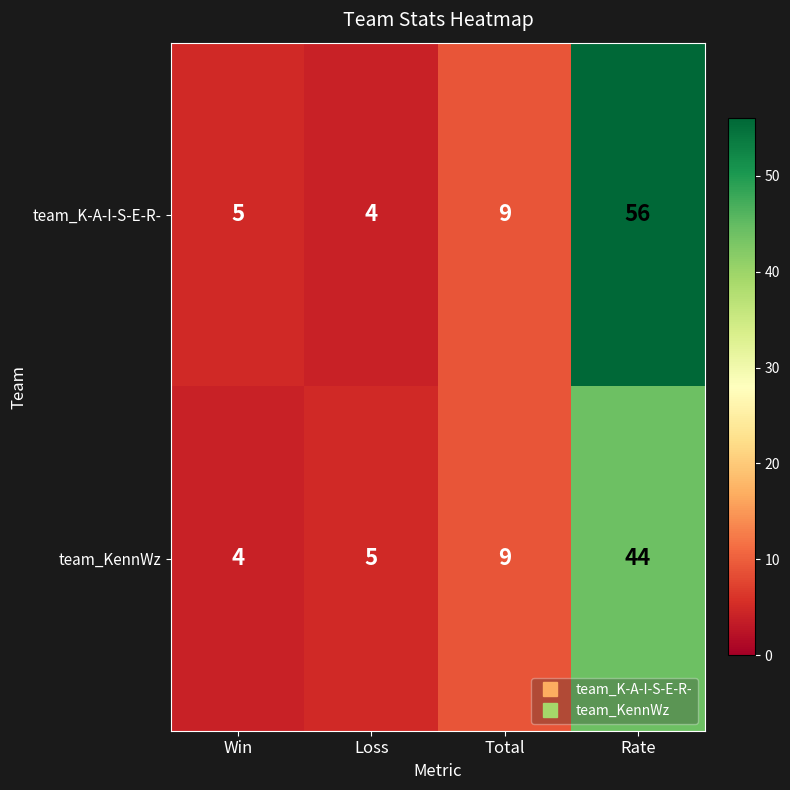

Reading left to right, extract all data points from this chart.

team_K-A-I-S-E-R-: Win=5	Loss=4	Total=9	Rate=56
team_KennWz: Win=4	Loss=5	Total=9	Rate=44